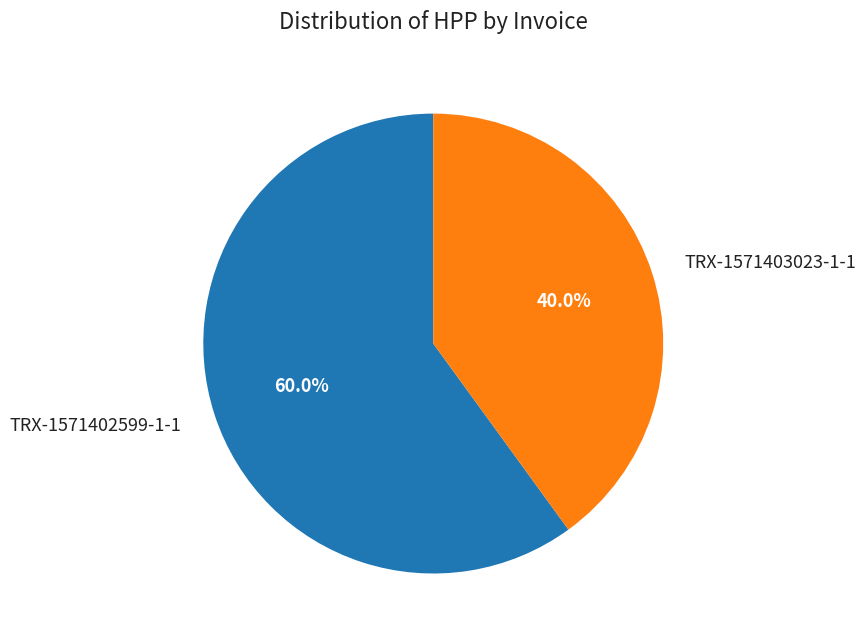

The TRX-1571402599-1-1 slice represents 60% of the pie. True or false?

True